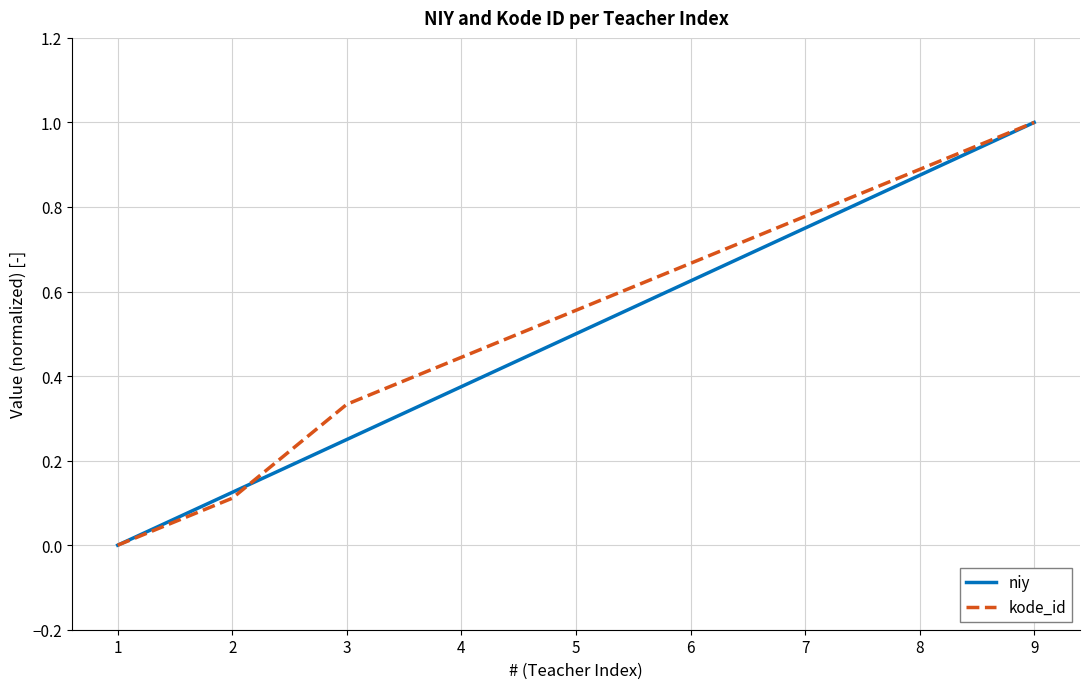

True or false: kode_id has more than 2 points higher than both neighbors.

False